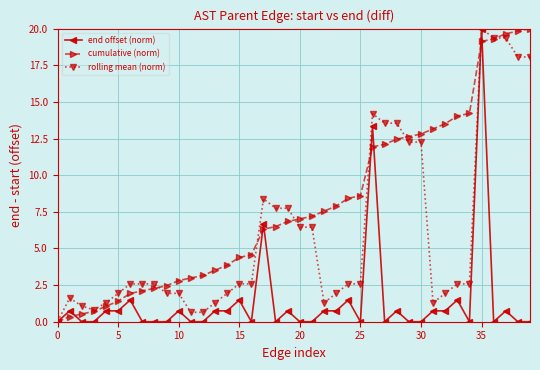

What is the difference between the maximum and minimum values in the end offset (norm) series?

20.0